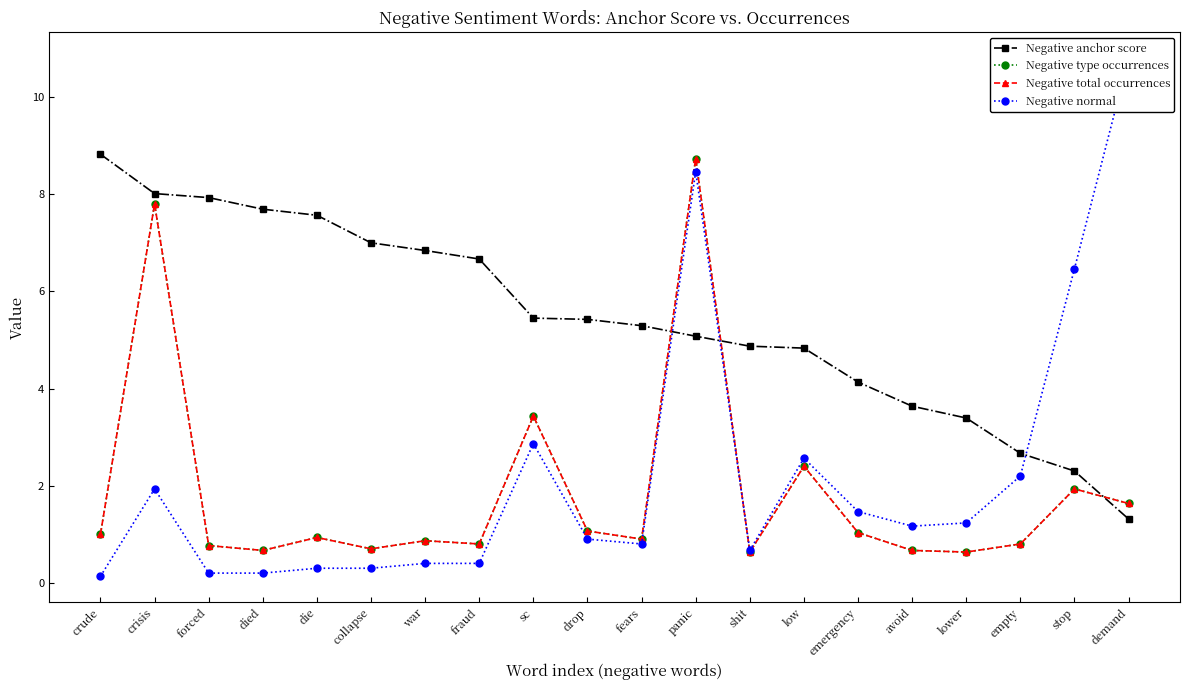

Where is the first local minimum for Negative type occurrences?

died